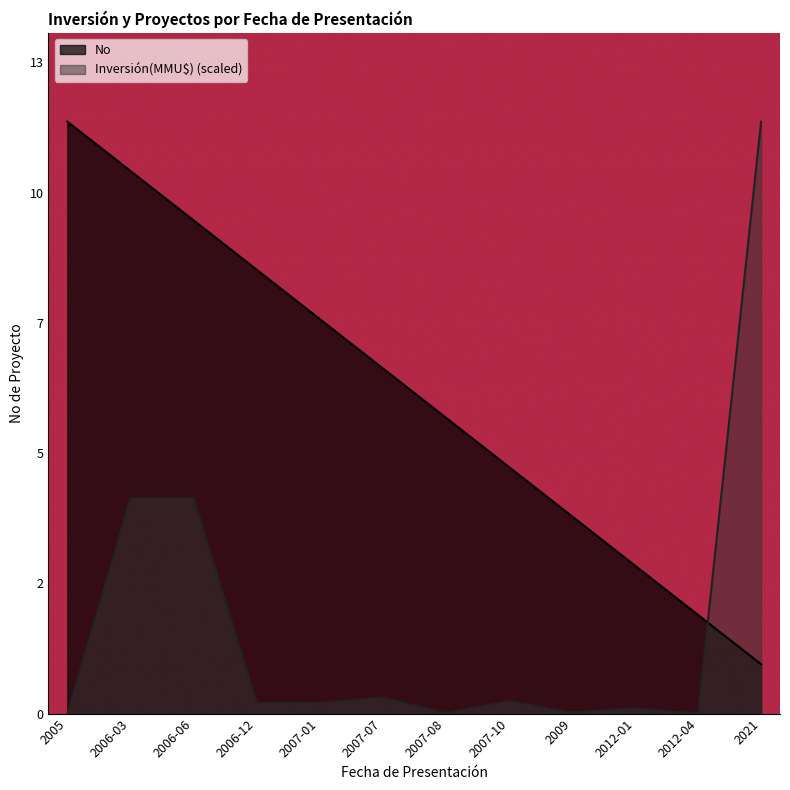

Is it true that No equals 1.0 at 2021?

True